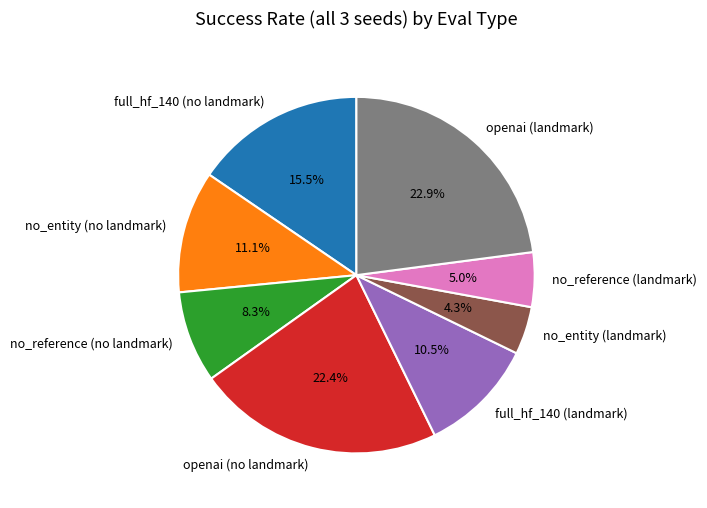

The no_entity (landmark) slice represents 4% of the pie. True or false?

True